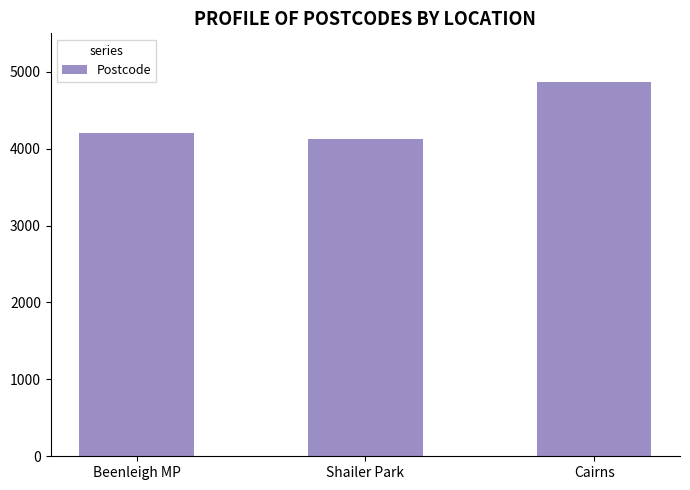

What is the approximate value at Shailer Park?

4128